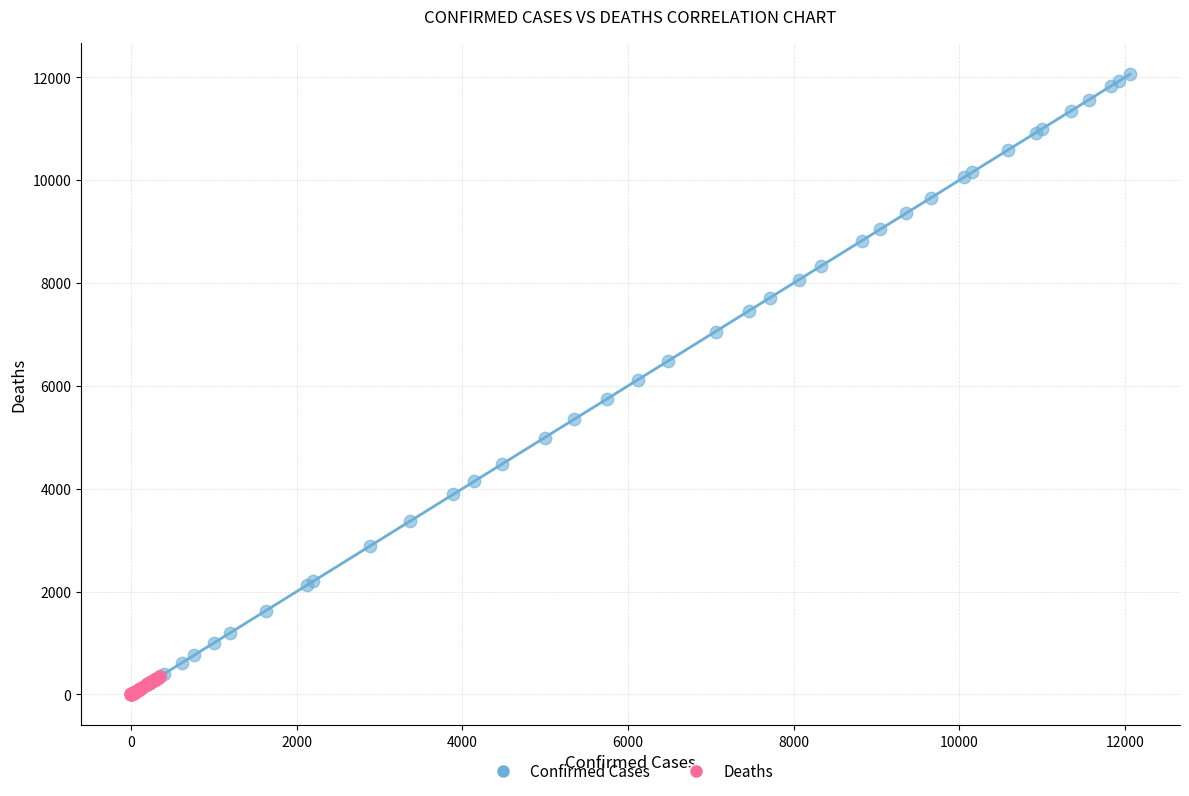

Which series contains the highest Y value?

Confirmed Cases